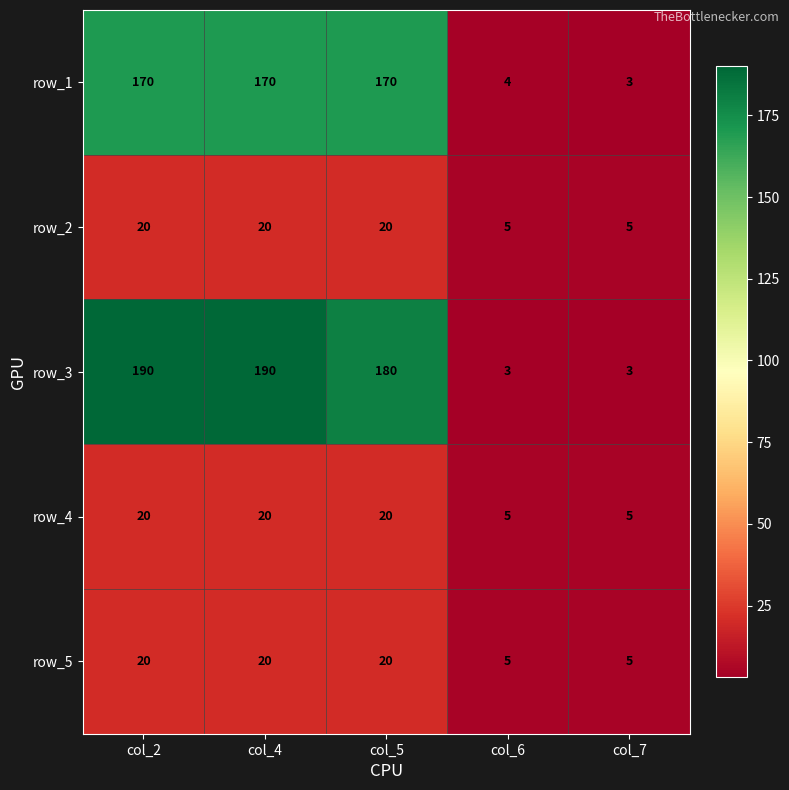

What is the minimum value shown in the chart?

3